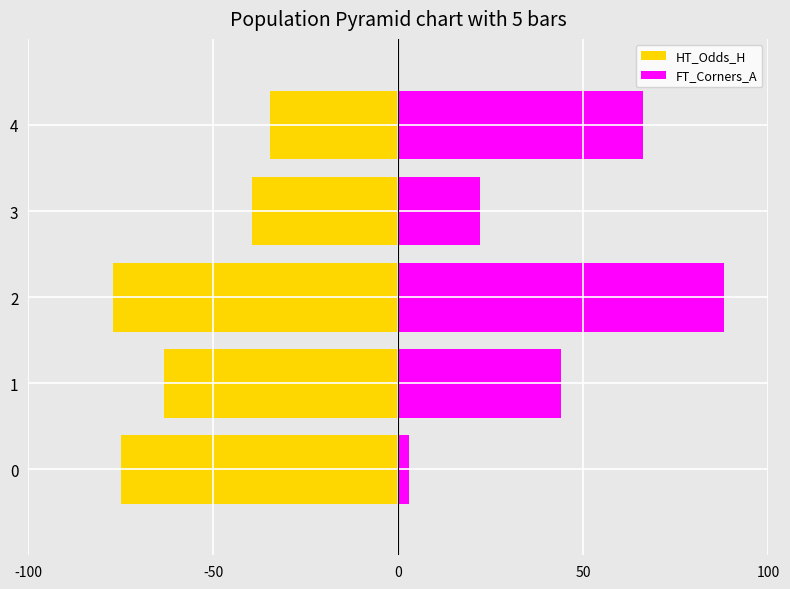

At 0, list the series in order from smallest to largest.

HT_Odds_H, FT_Corners_A